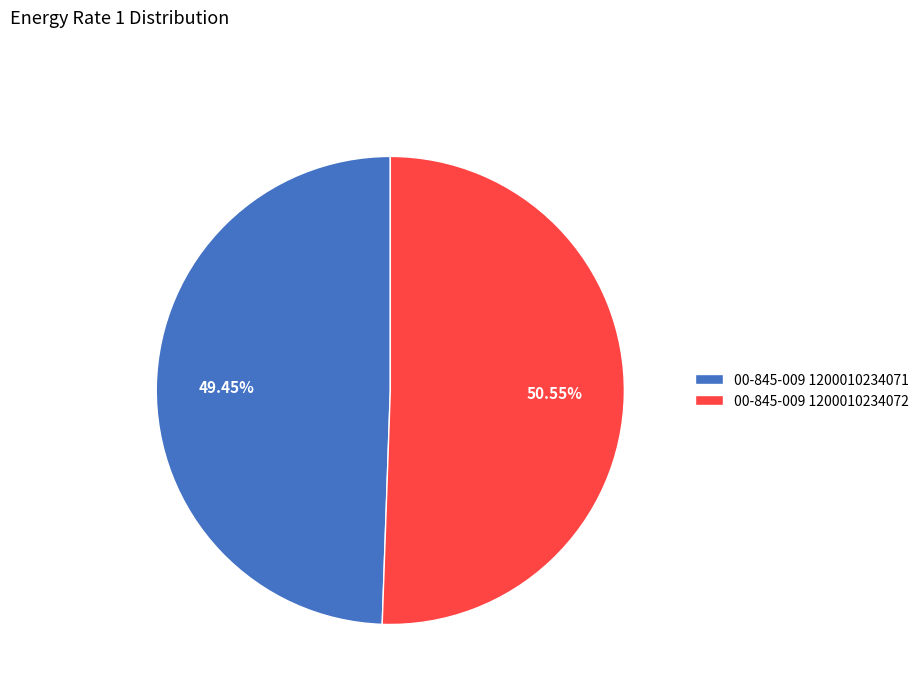

Between 00-845-009 1200010234072 and 00-845-009 1200010234071, which is larger?

00-845-009 1200010234072